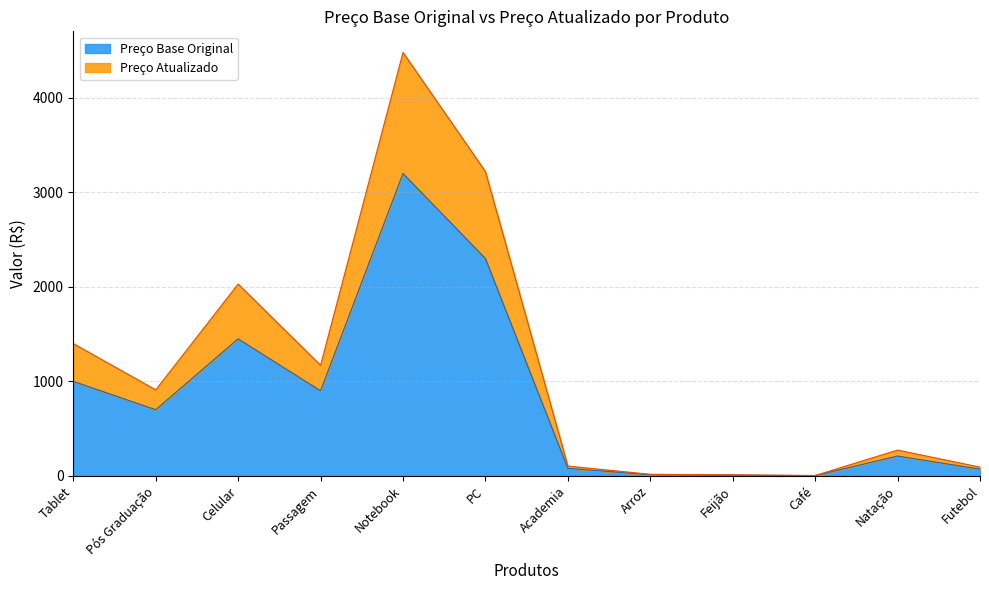

What is the difference between the Preço Base Original values at Academia and Natação?

130.0